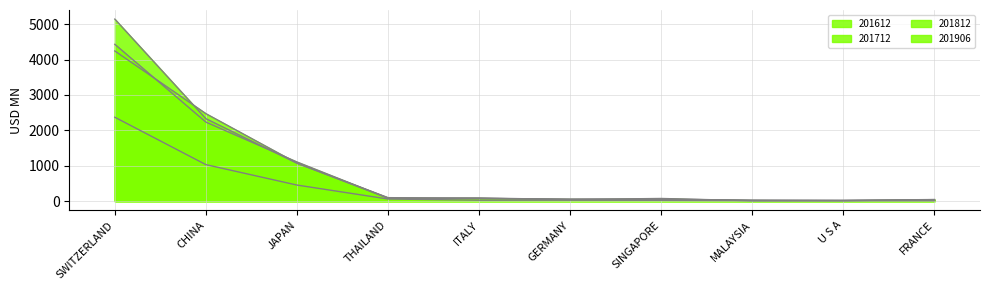

How many lines are shown in the chart?

4